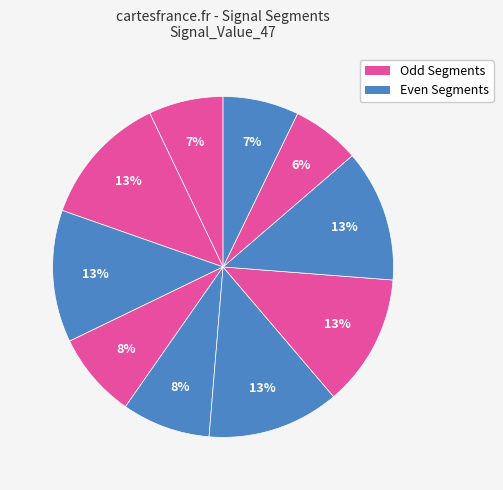

Is there a majority slice in this chart?

No